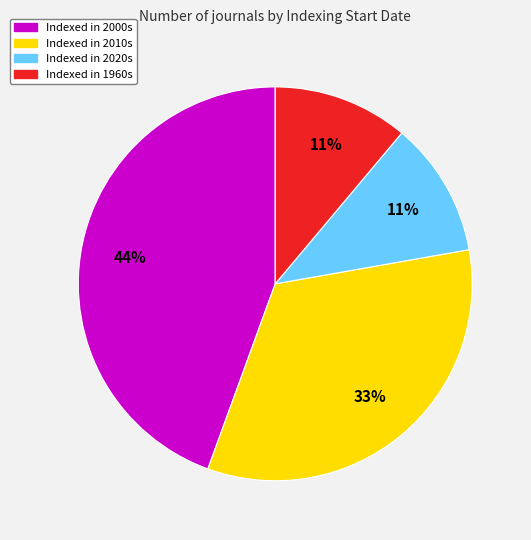

To the nearest percent, what is the average slice percentage?

25%